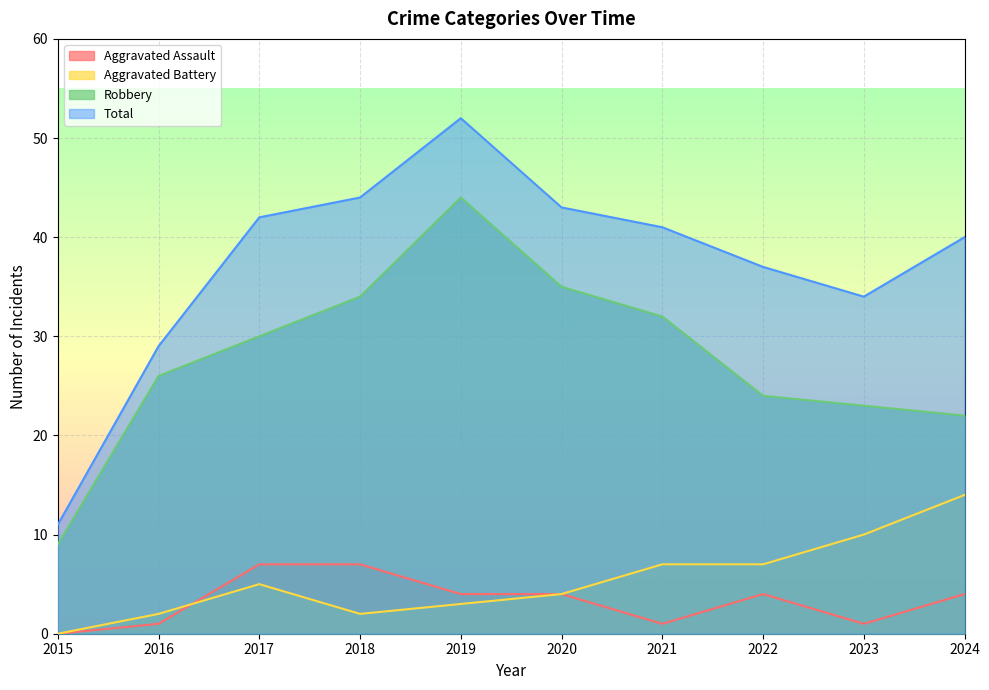

Which category has the lowest value in the Total series?

2015